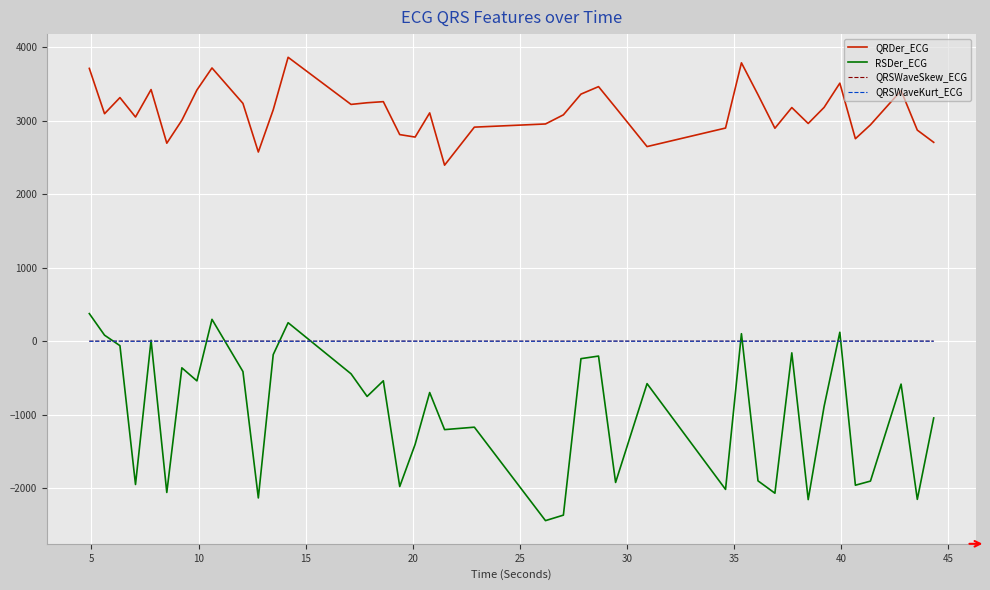

Which series has the largest total across all categories?

QRDer_ECG